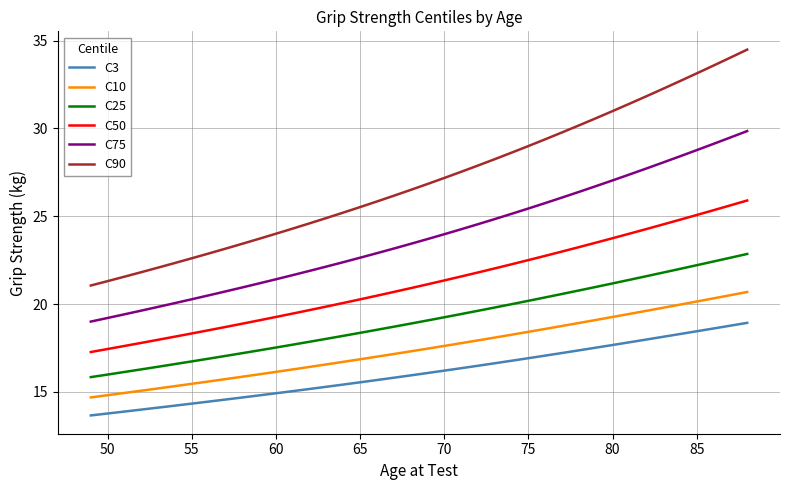

What is the minimum value shown in the chart?

13.7